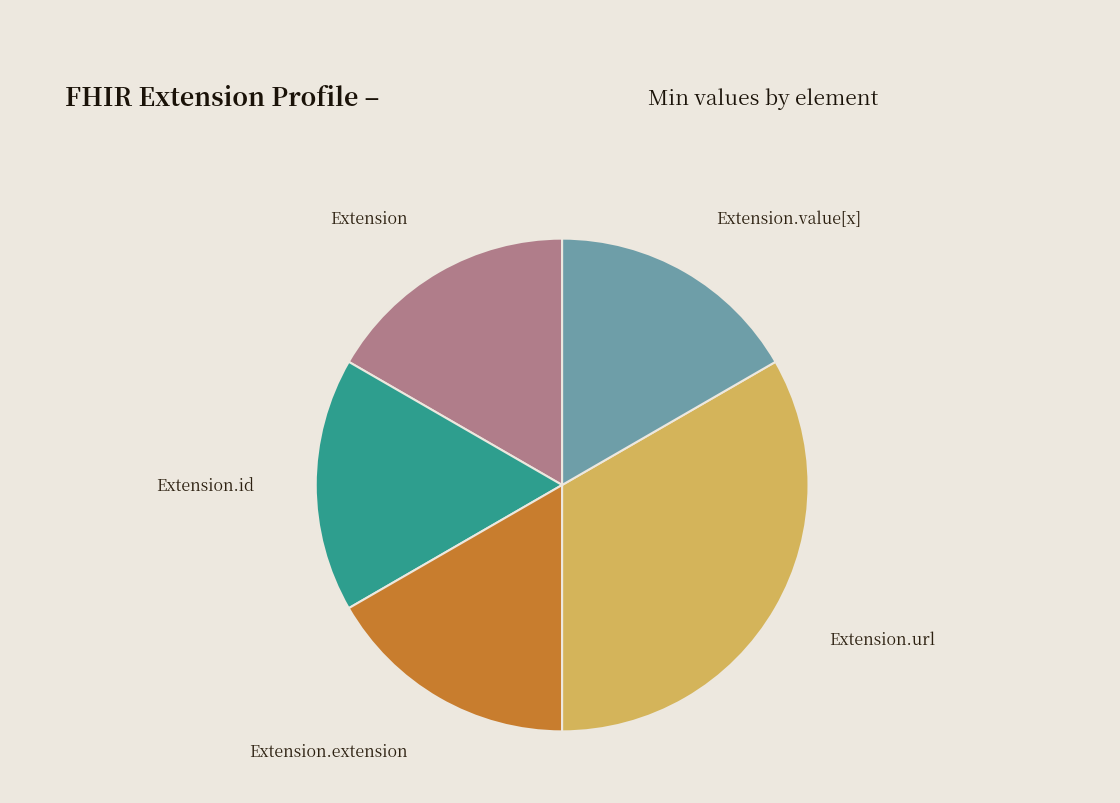

Is there any slice that represents more than half of the pie?

No